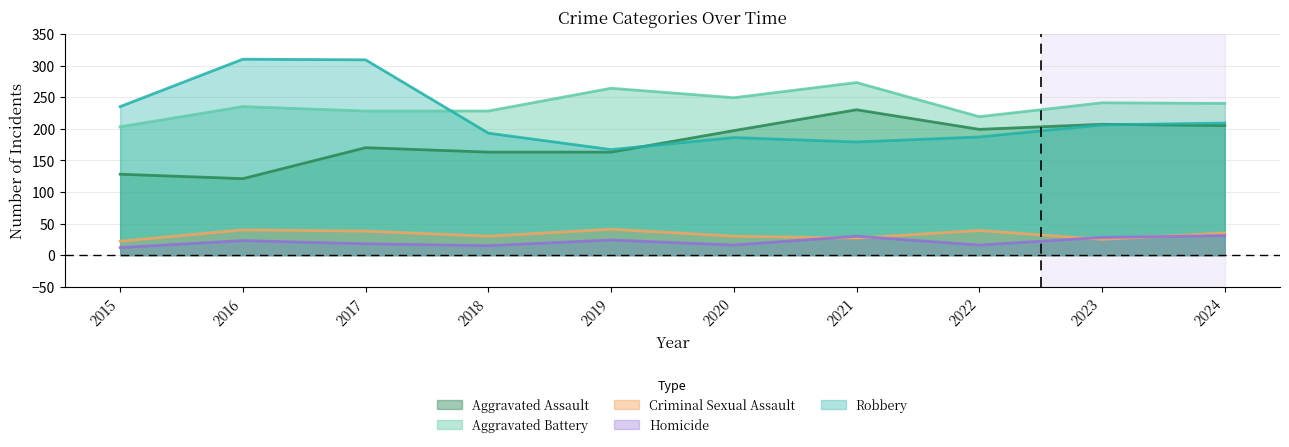

How many data points does each series have?

10